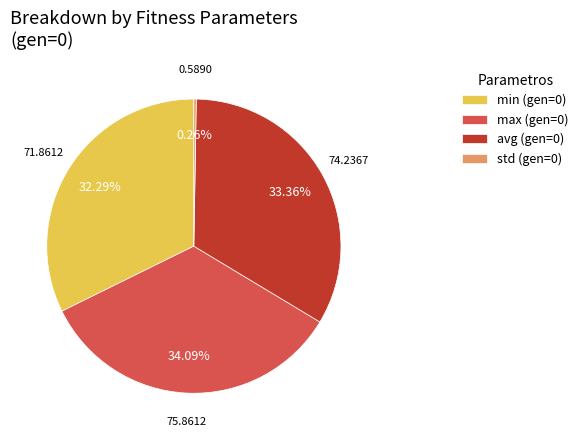

To the nearest percent, what is the average slice percentage?

25%